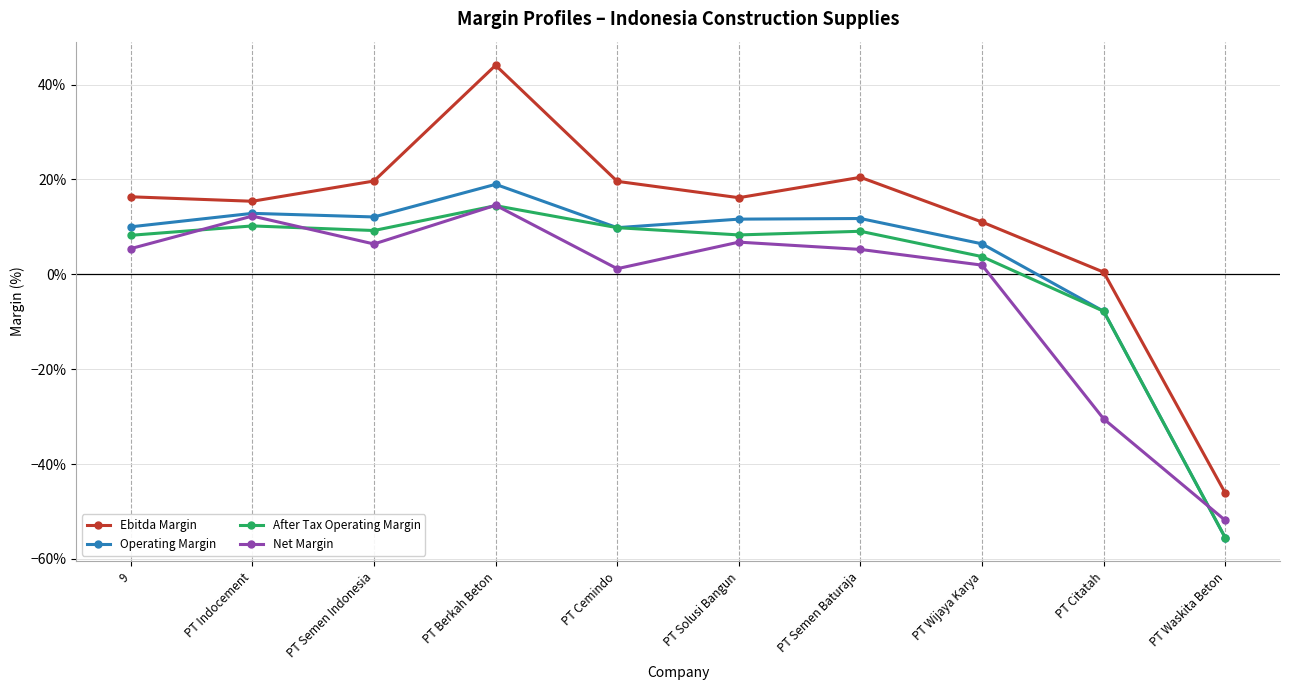

What are all the series names shown in the legend?

Ebitda Margin, Operating Margin, After Tax Operating Margin, Net Margin